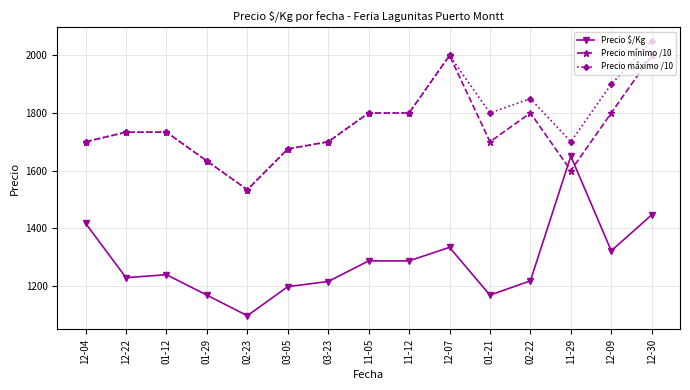

What is the label of the 2nd point from the right?

12-09